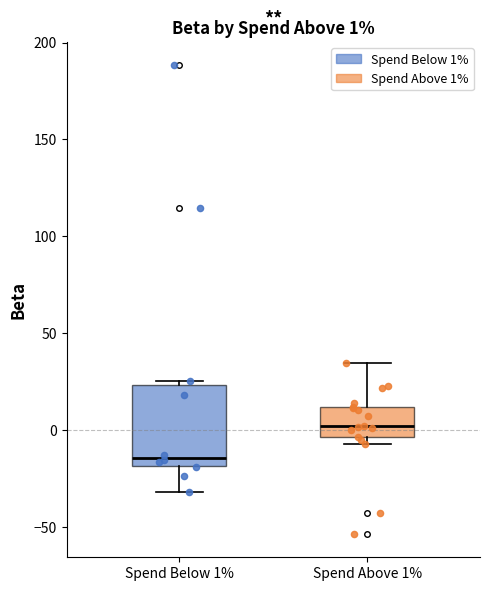

Comparing the boxes themselves (not the whiskers), which one is the tallest?

Spend Below 1%